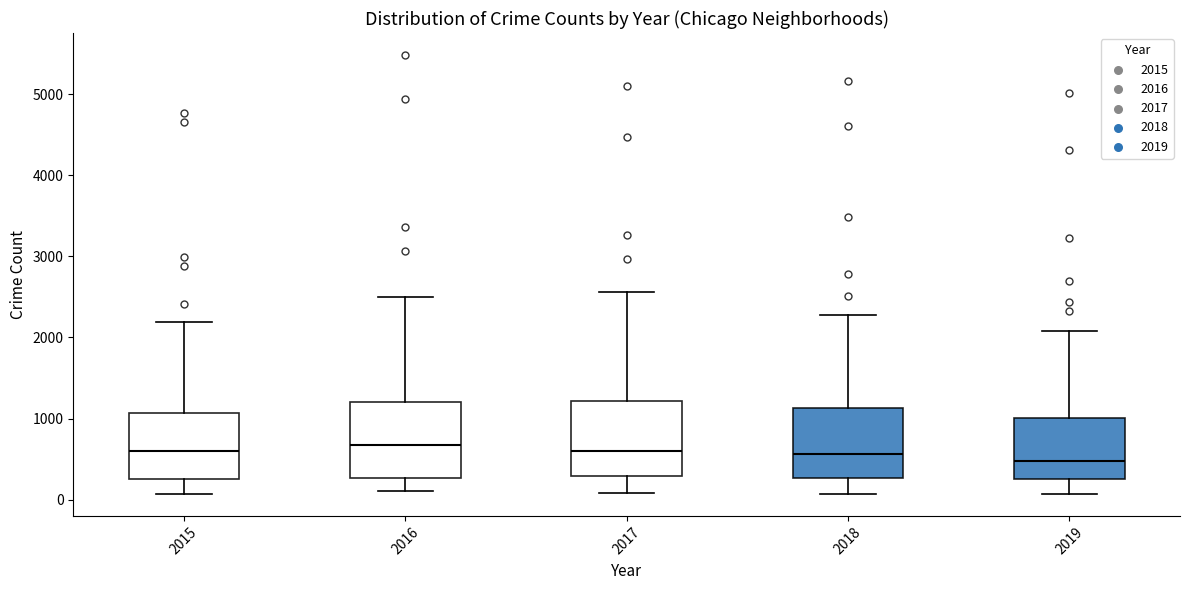

Reading left to right, read every box against the y-axis: the position of its median line, the range the box covers, and the ends of its whiskers. The values are not printed on the chart, so give them approximately, as read against the axis.

2015: median 600, box 300 to 1100, whiskers 100 to 2200
2016: median 700, box 300 to 1200, whiskers 100 to 2500
2017: median 600, box 300 to 1200, whiskers 100 to 2600
2018: median 600, box 300 to 1100, whiskers 100 to 2300
2019: median 500, box 300 to 1000, whiskers 100 to 2100